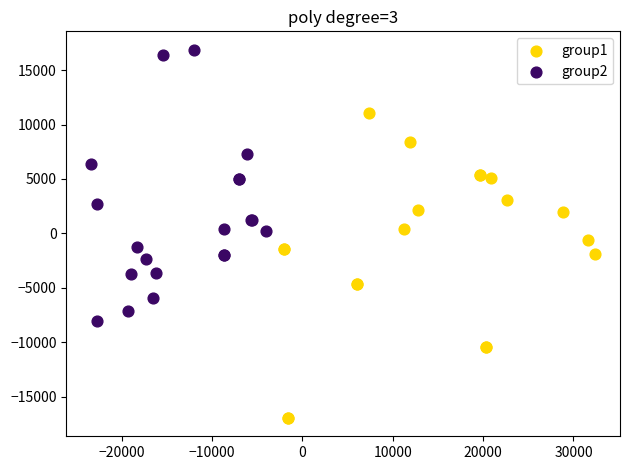

Which series reaches the minimum Y coordinate?

group1